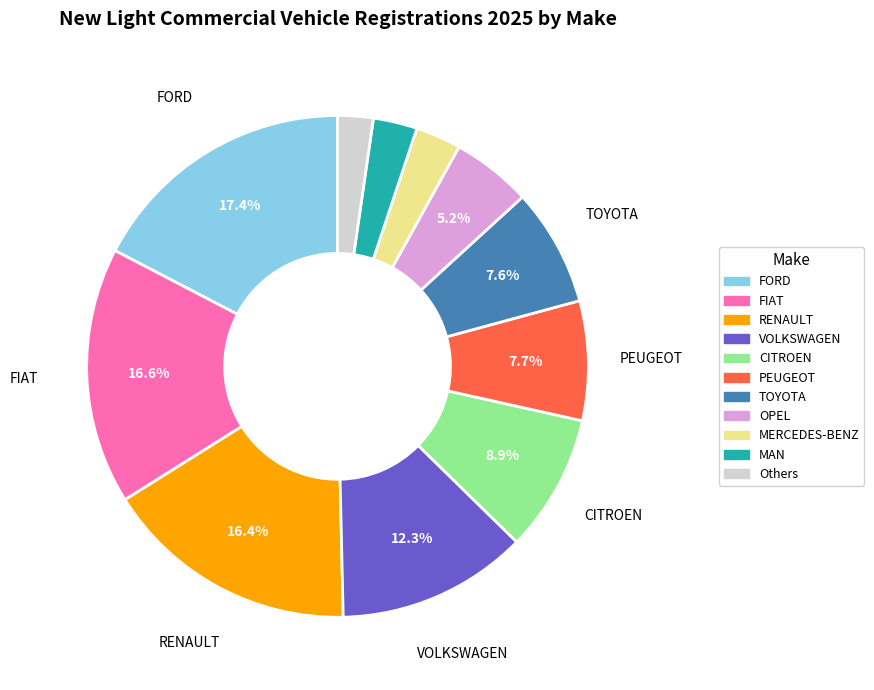

Between MAN and FIAT, which is larger?

FIAT